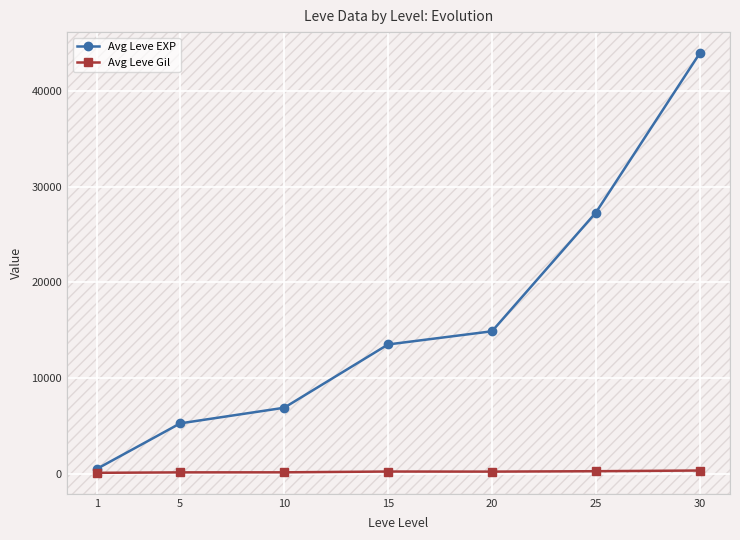

What is the approximate value of Avg Leve EXP at 5?

5275